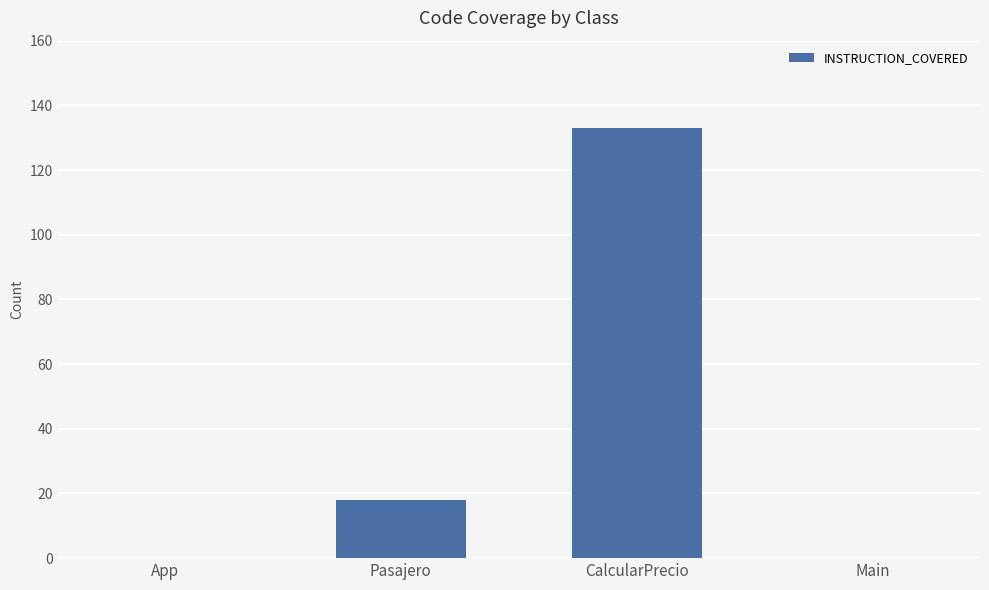

Reading left to right, transcribe all the data shown in this chart.

App=0	Pasajero=18	CalcularPrecio=133	Main=0